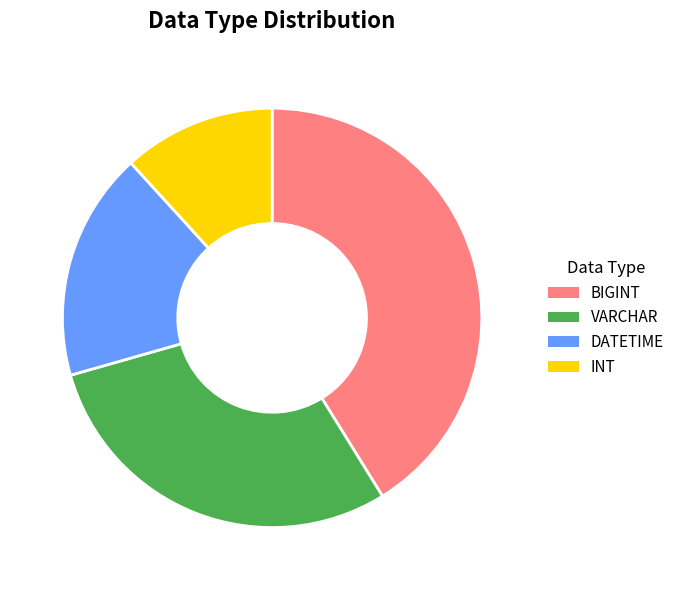

What is the largest slice in the pie chart?

BIGINT